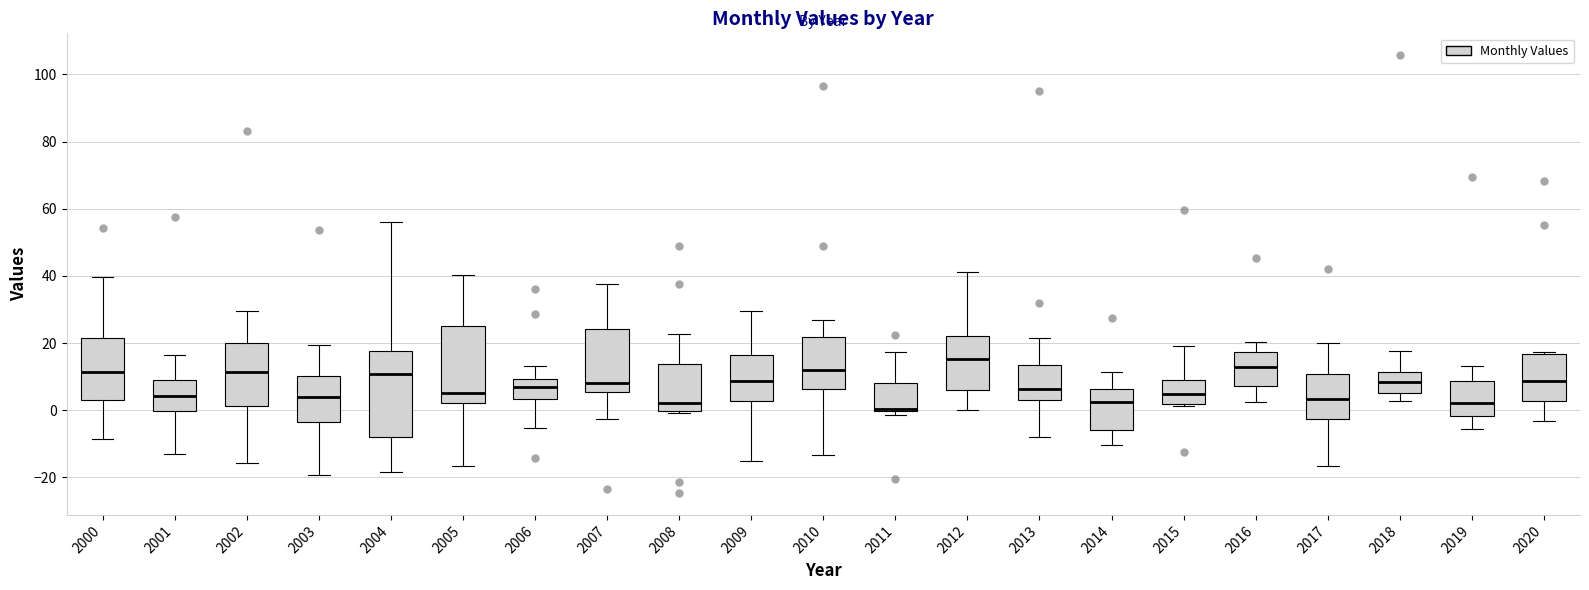

Which box is the tallest, from its lower edge to its upper edge?

2004